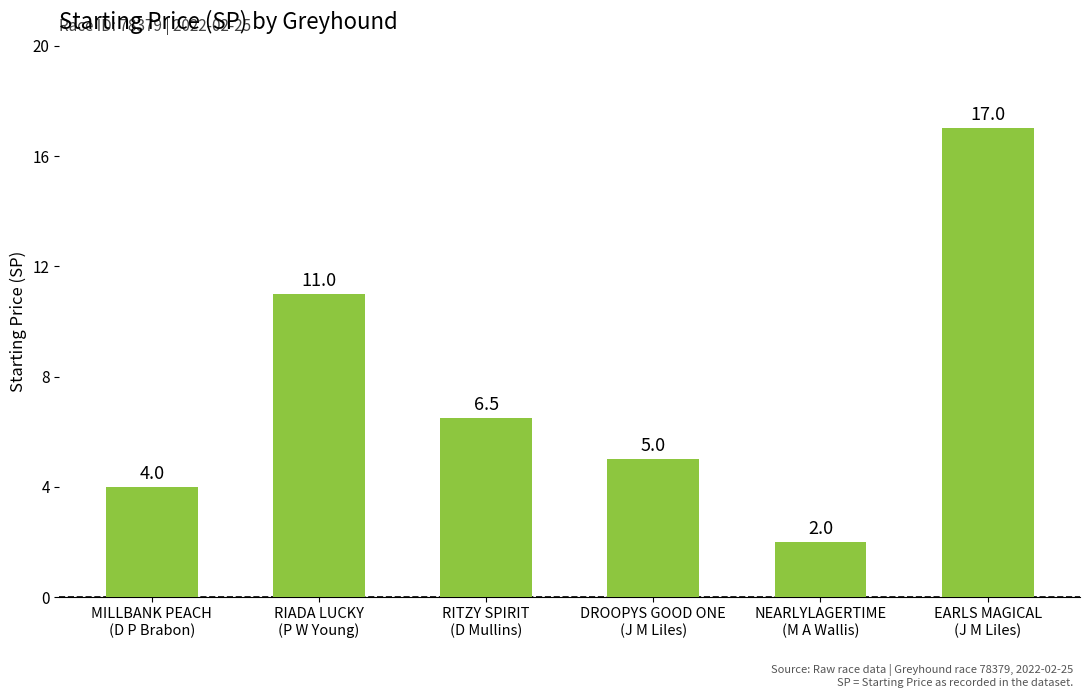

What is the minimum value shown in the chart?

2.0